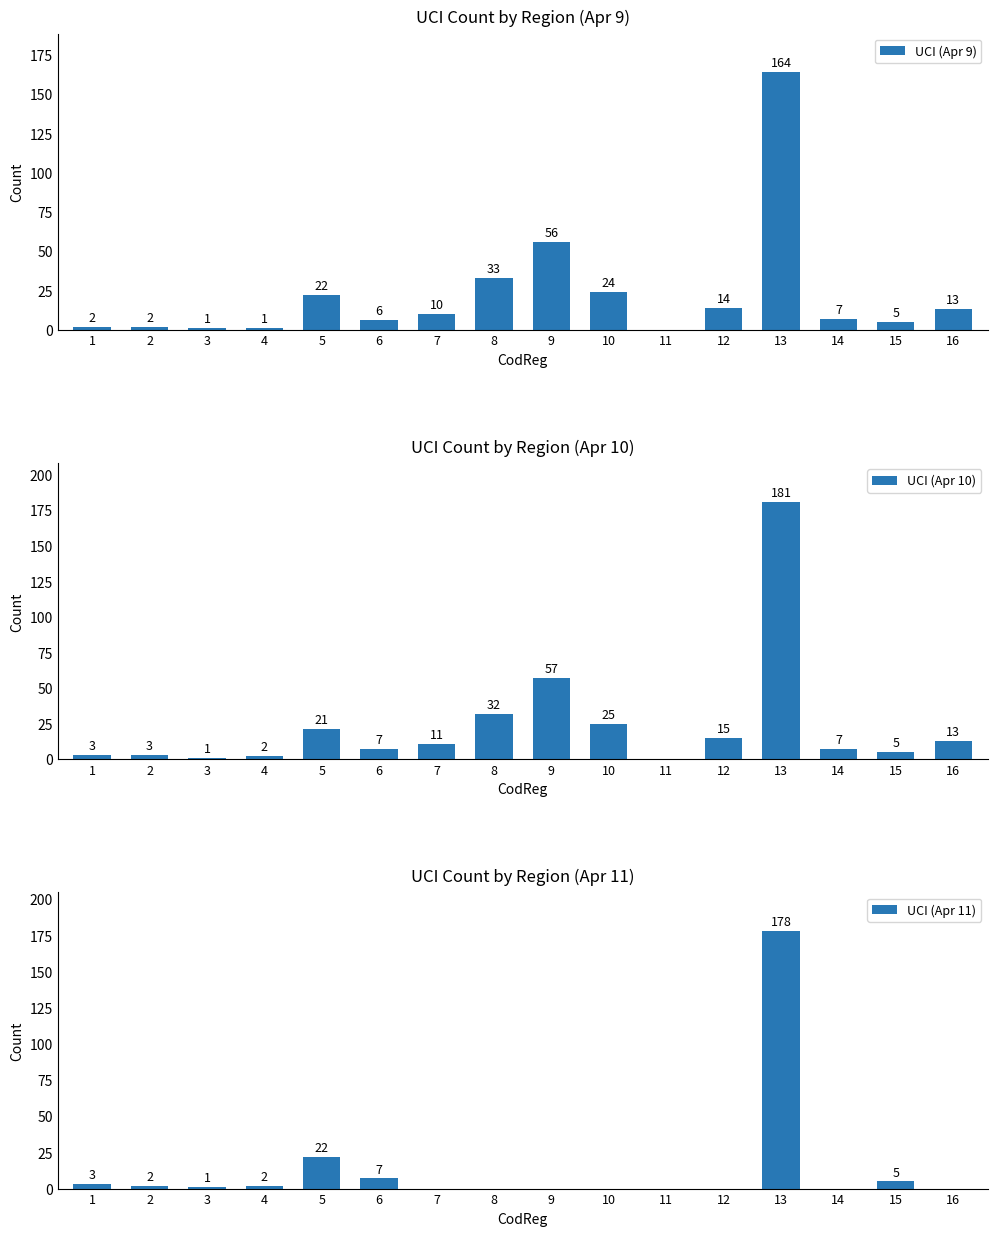

Rank the categories by UCI (Apr 10) value from highest to lowest.

13, 9, 8, 10, 5, 12, 16, 7, 6, 14, 15, 1, 2, 4, 3, 11